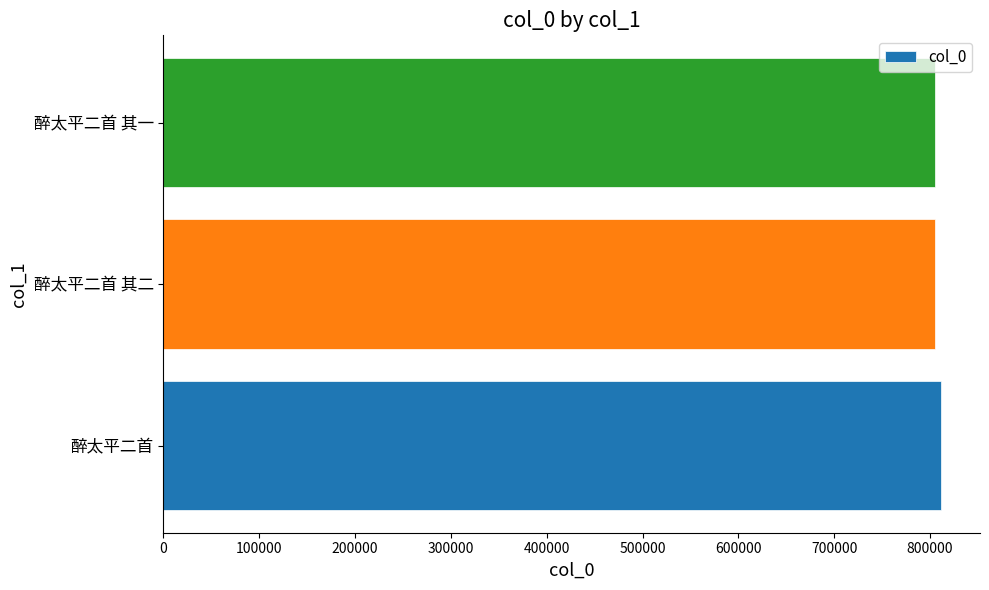

How many series are shown in this chart?

1